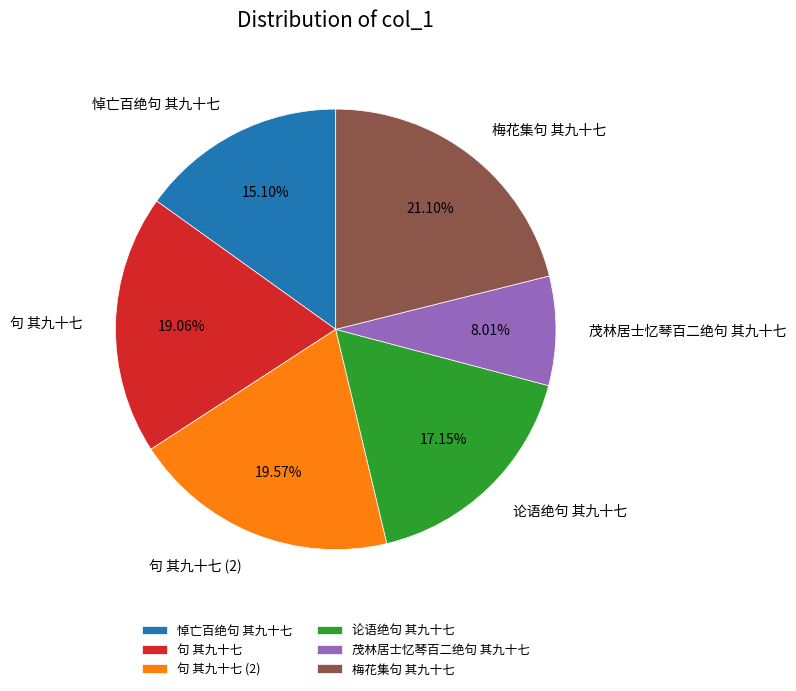

Approximately how many times larger is the value at 句 其九十七 compared to 茂林居士忆琴百二绝句 其九十七?

2.4